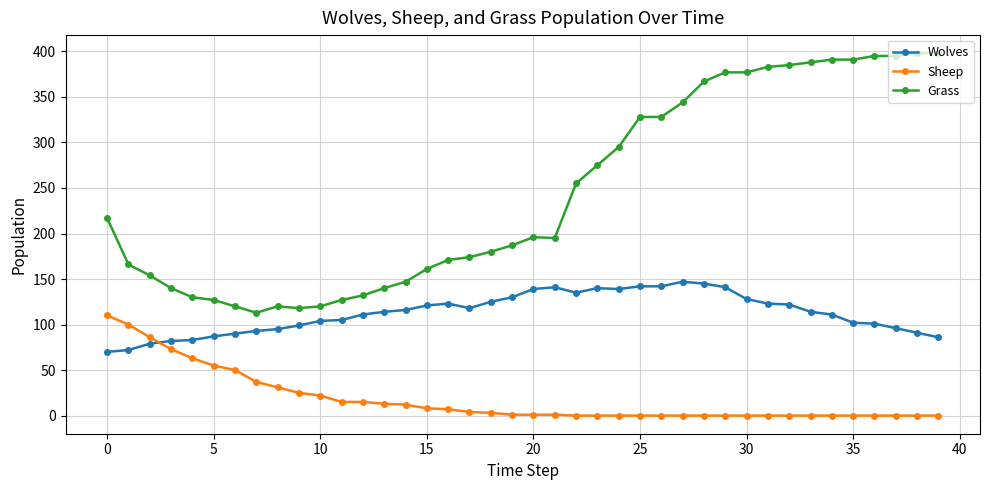

Rank the series by their average value, from lowest to highest.

Sheep, Wolves, Grass